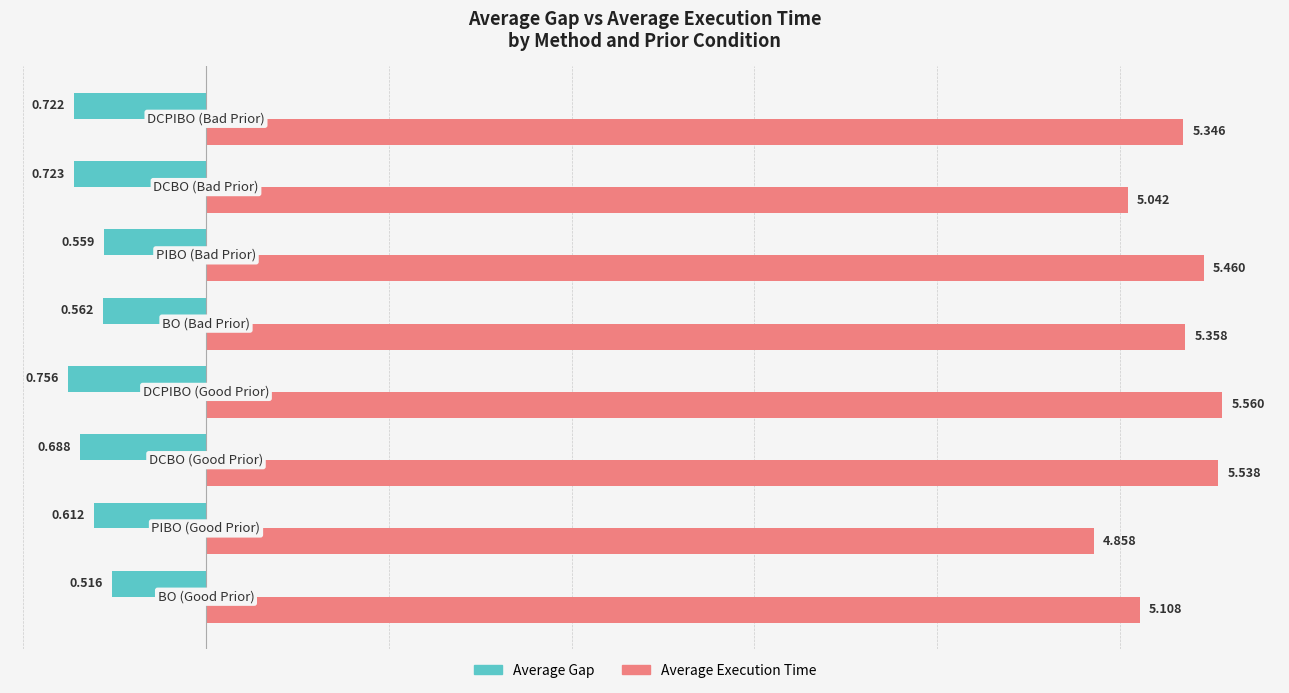

Which series has the widest spread of values?

Average Execution Time